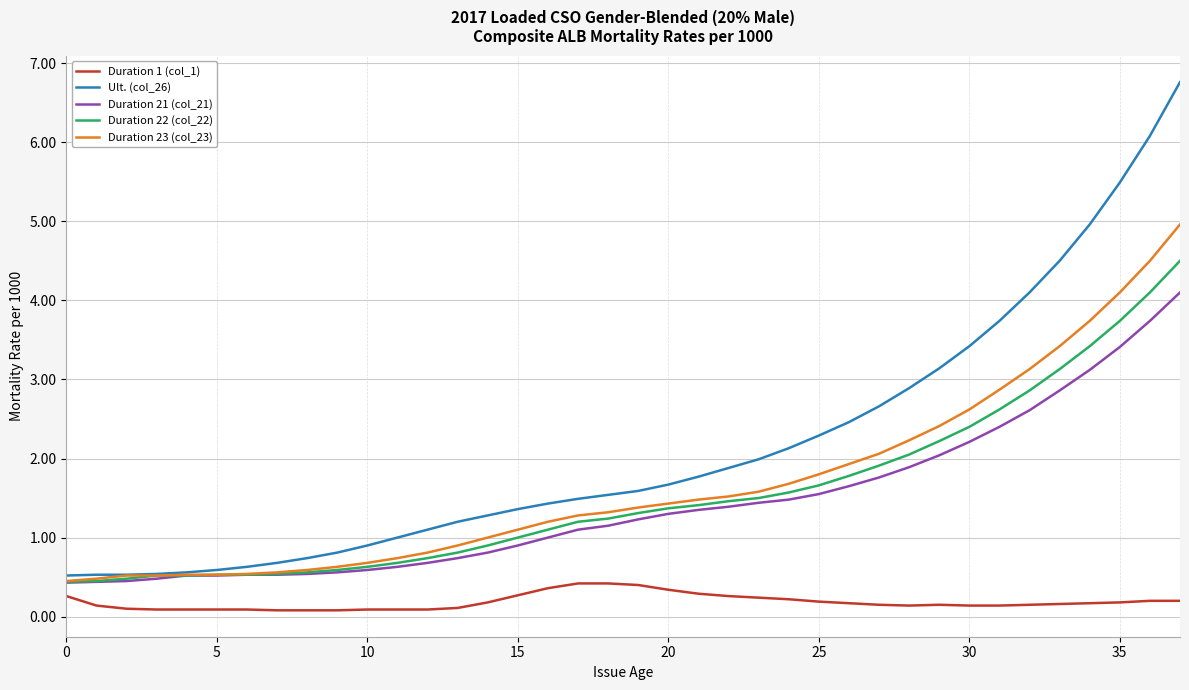

Count the Duration 1 (col_1) values in the range 0 to 1.

38